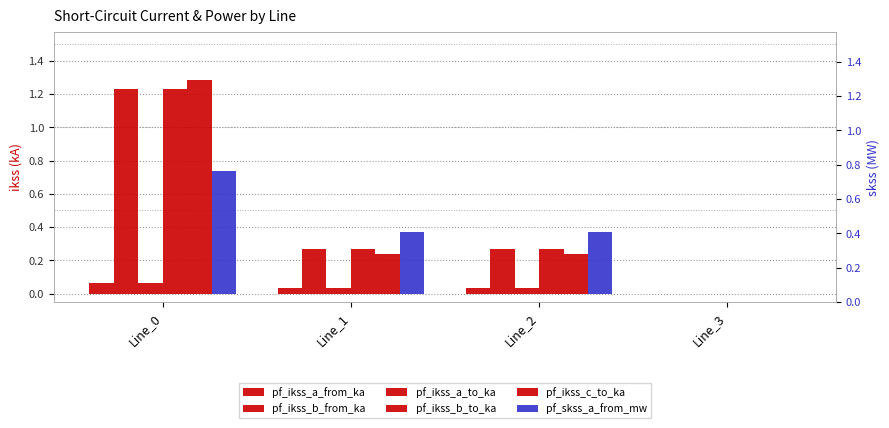

What is the value of the pf_ikss_b_to_ka bar at the 3rd from the left?

0.3